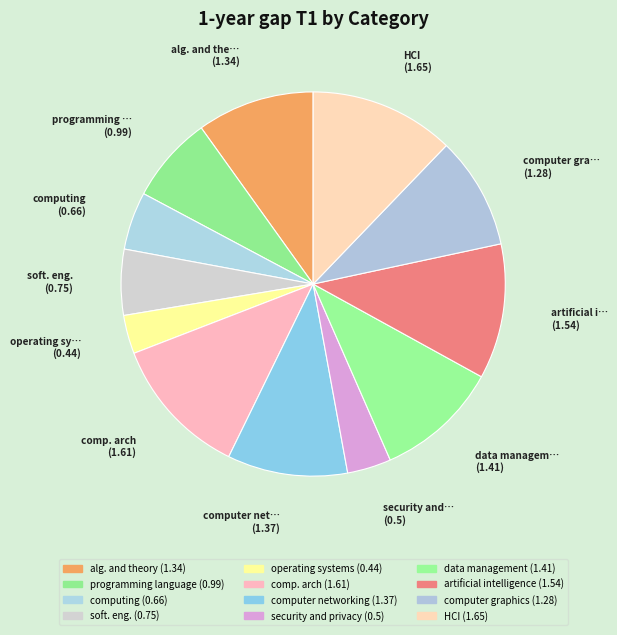

Which slice is the largest?

HCI